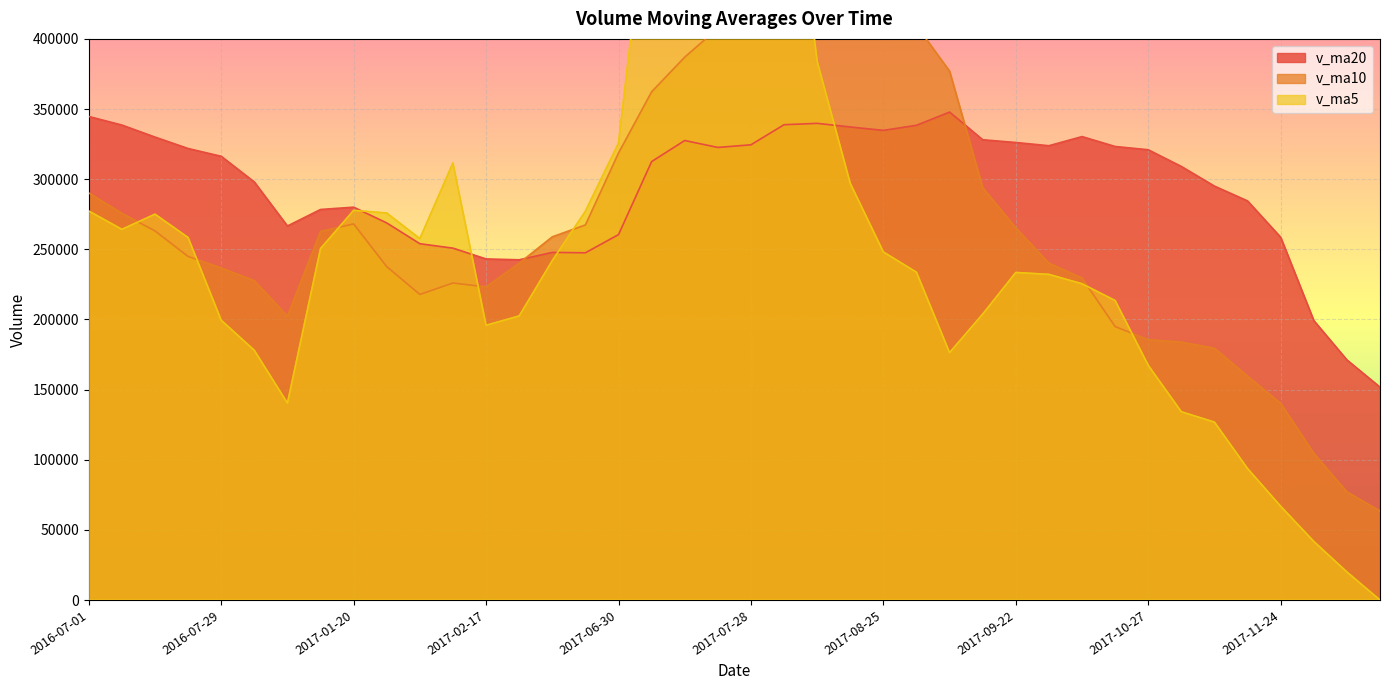

What are all the series names shown in the legend?

v_ma5, v_ma10, v_ma20